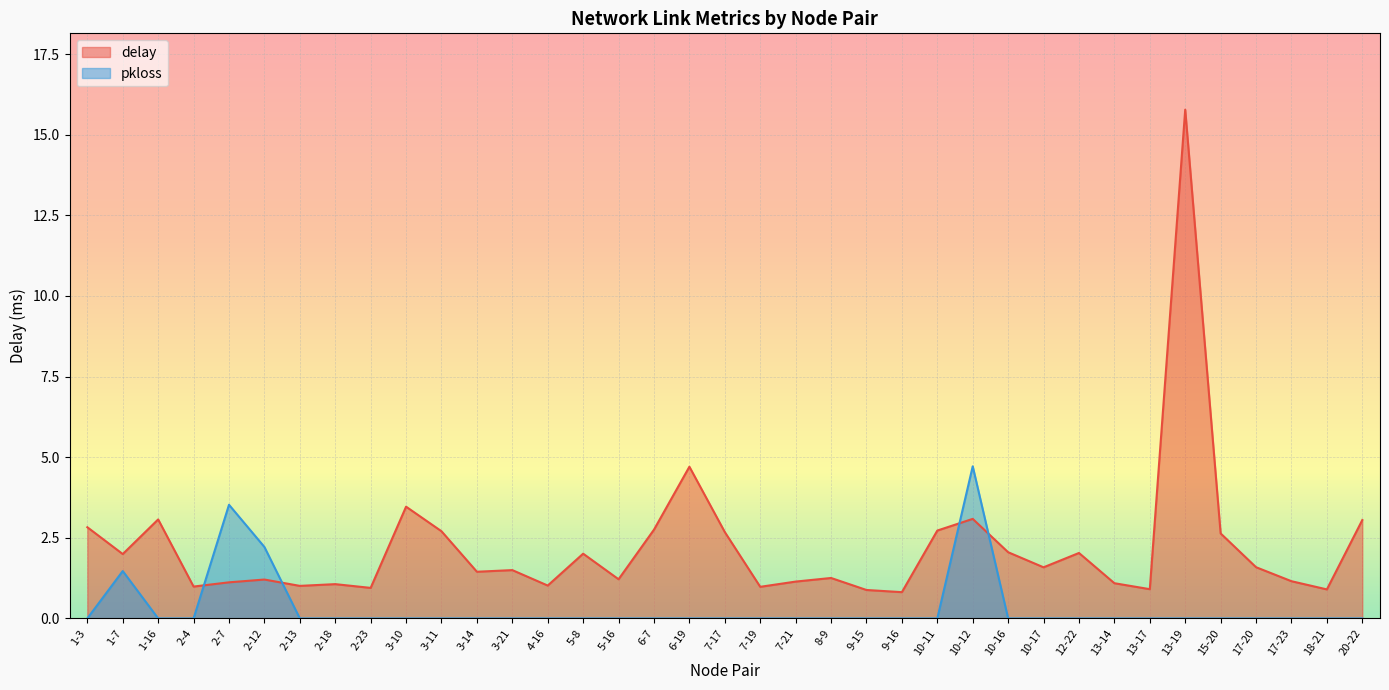

Which label corresponds to the largest value in the chart?

13-19